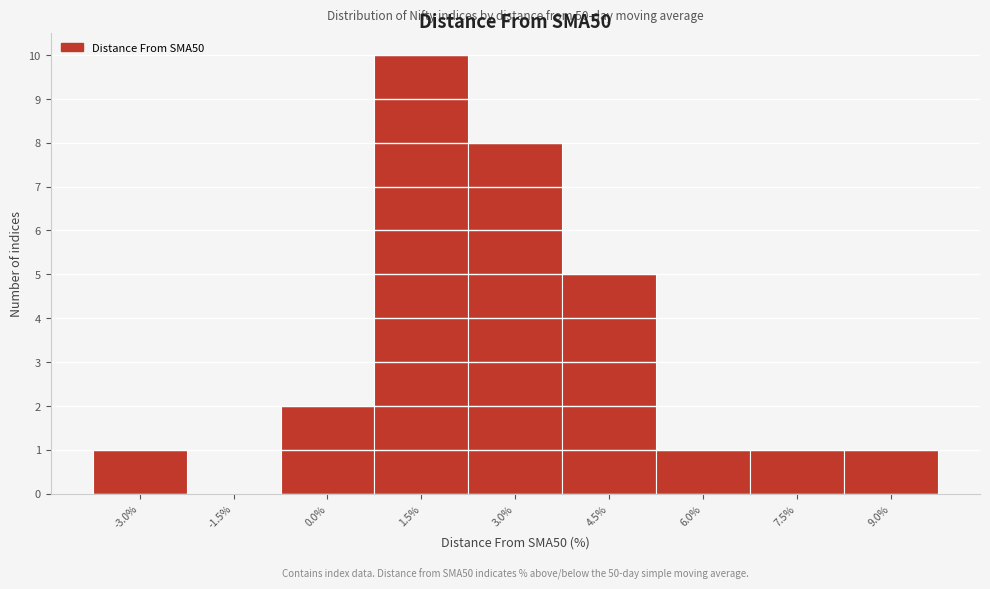

Reading right to left, what are all the values shown in this chart?

9.0%=1	7.5%=1	6.0%=1	4.5%=5	3.0%=8	1.5%=10	0.0%=2	-1.5%=0	-3.0%=1